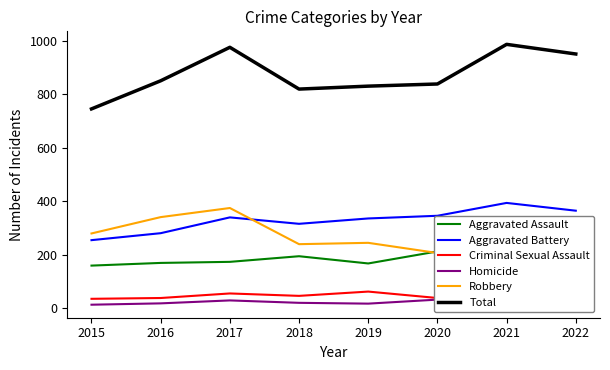

Which series has the largest total across all categories?

Total